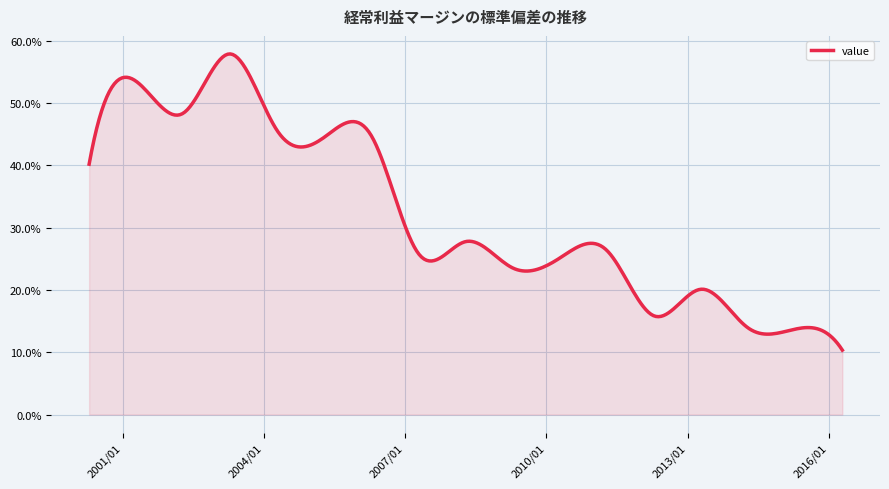

At which category does the chart reach its minimum across all series?

2016-04-15